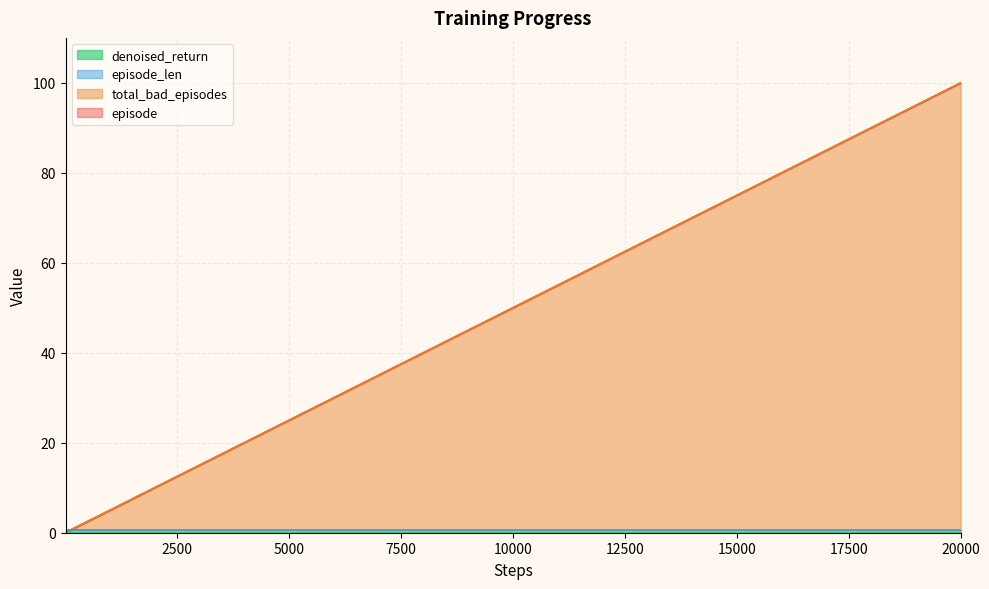

True or false: total_bad_episodes and episode intersect in this chart.

False